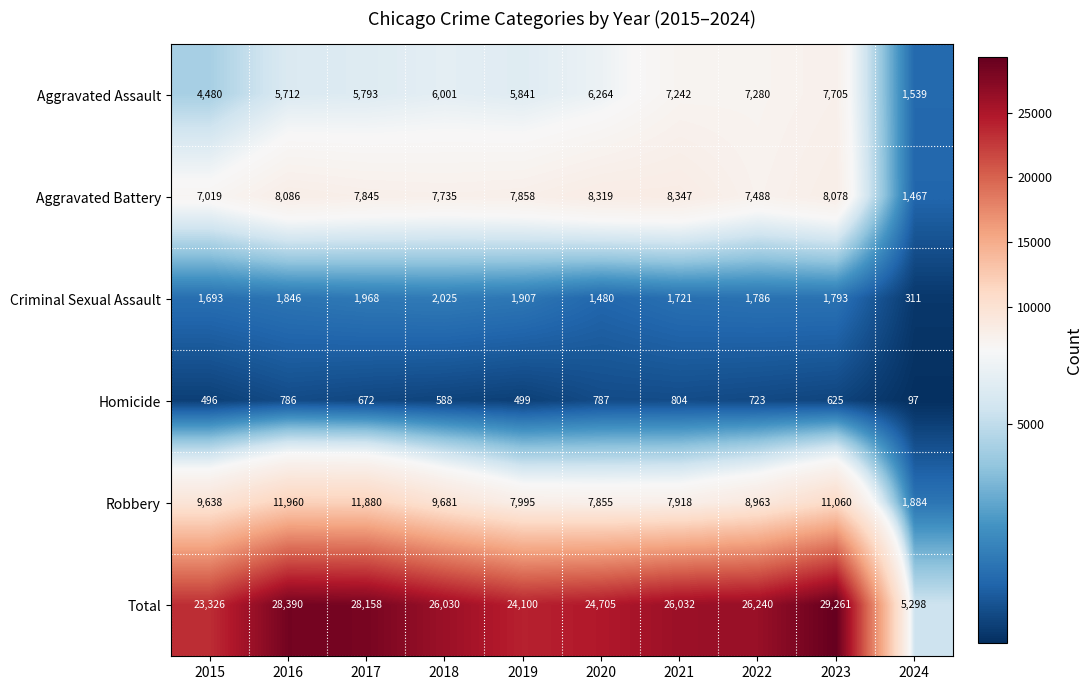

True or false: Robbery has a value of 9681 at 2018.

True